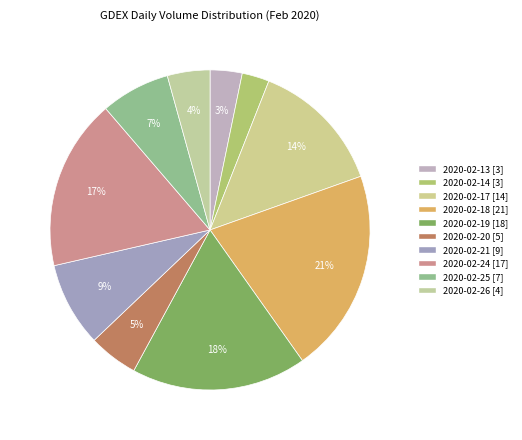

To the nearest percent, what is the combined percentage of 2020-02-13 and 2020-02-20?

8%